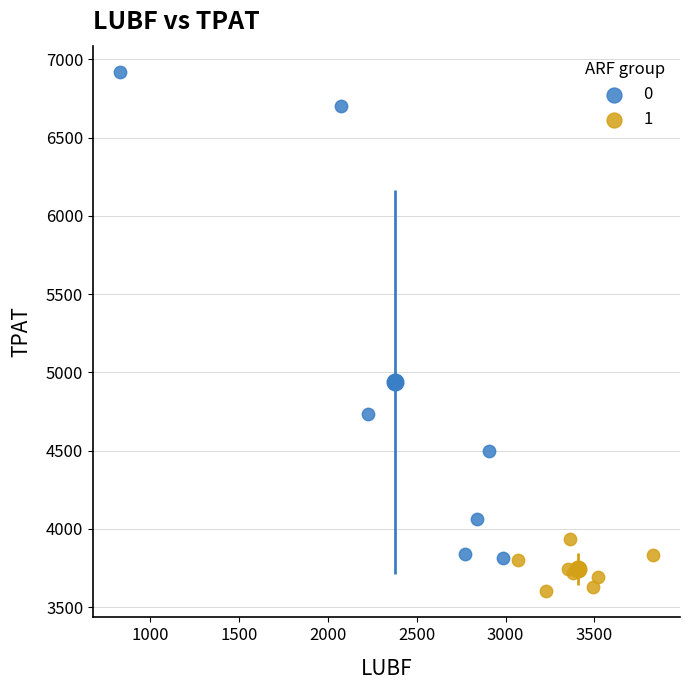

Which series contains the highest Y value?

0